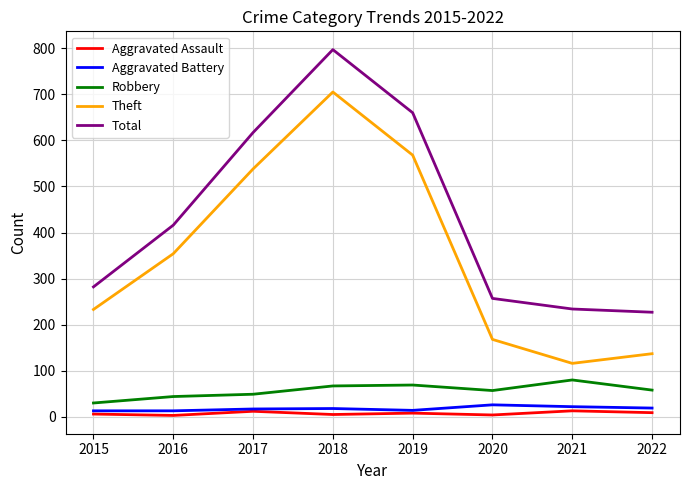

Is the value of Robbery at 2022 greater than the value of Total at 2020?

No